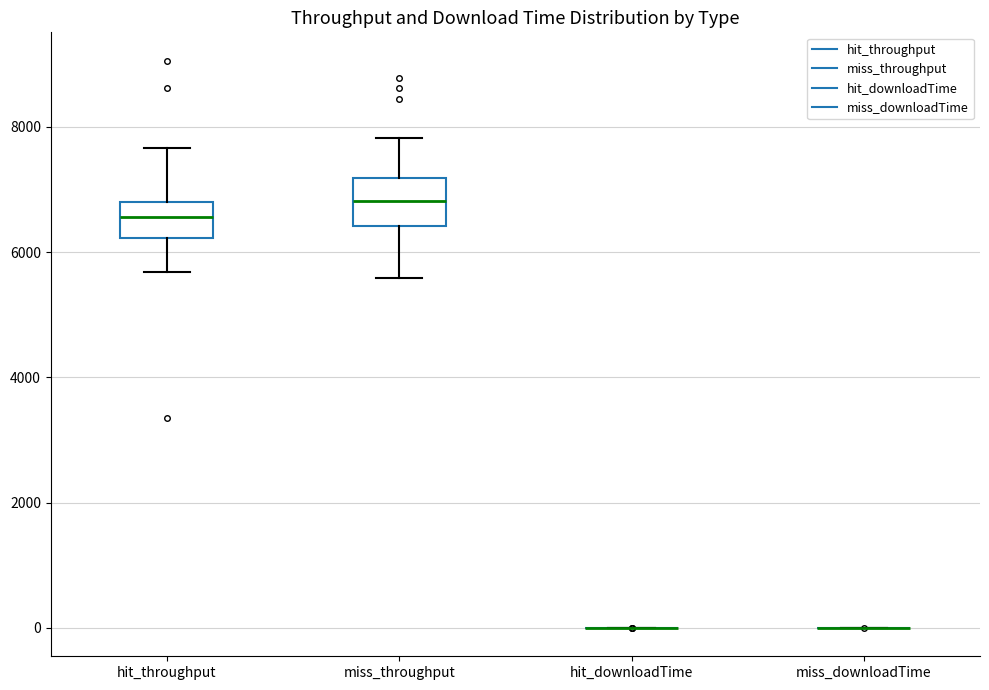

Reading left to right, transcribe this box plot: for each box, give where its median line is, the range the box spans, and where its two whiskers end, as read against the y-axis. The values are not printed on the chart, so give them approximately, as read against the axis.

hit_throughput: median 6600, box 6200 to 6800, whiskers 5600 to 7600
miss_throughput: median 6800, box 6400 to 7200, whiskers 5600 to 7800
hit_downloadTime: box collapsed to a line at 0, whiskers 0 to 0
miss_downloadTime: box collapsed to a line at 0, whiskers 0 to 0